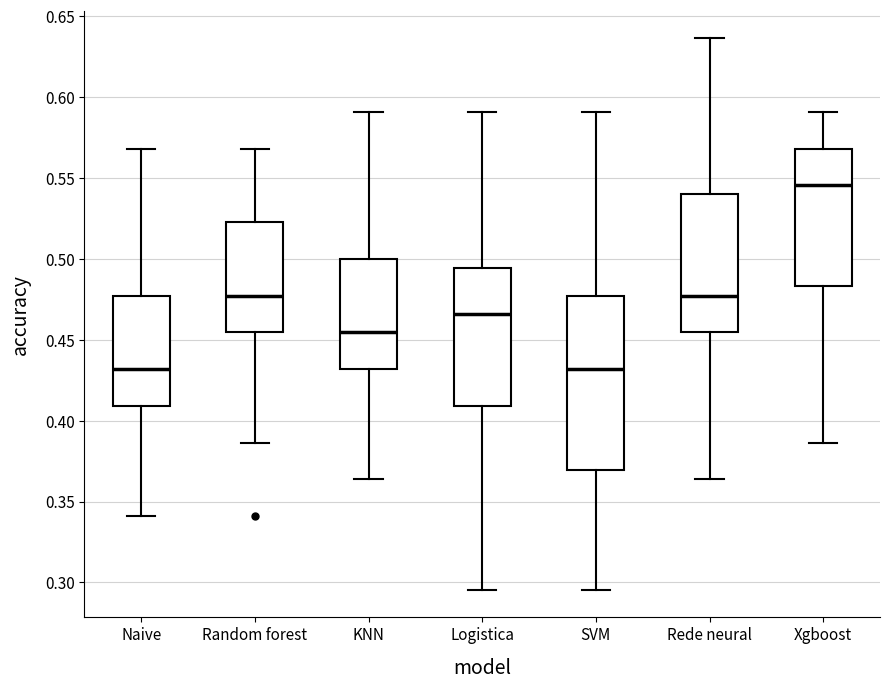

Reading left to right, read every box against the y-axis: the position of its median line, the range the box covers, and the ends of its whiskers. The values are not printed on the chart, so give them approximately, as read against the axis.

Naive: median 0.430, box 0.410 to 0.475, whiskers 0.340 to 0.570
Random forest: median 0.475, box 0.455 to 0.525, whiskers 0.385 to 0.570
KNN: median 0.455, box 0.430 to 0.500, whiskers 0.365 to 0.590
Logistica: median 0.465, box 0.410 to 0.495, whiskers 0.295 to 0.590
SVM: median 0.430, box 0.370 to 0.475, whiskers 0.295 to 0.590
Rede neural: median 0.475, box 0.455 to 0.540, whiskers 0.365 to 0.635
Xgboost: median 0.545, box 0.485 to 0.570, whiskers 0.385 to 0.590